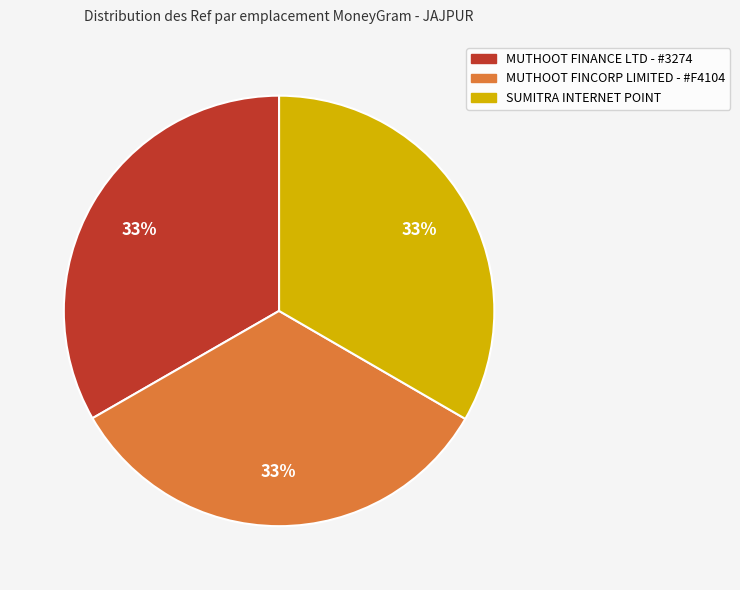

To the nearest percent, what is the average slice percentage?

33%